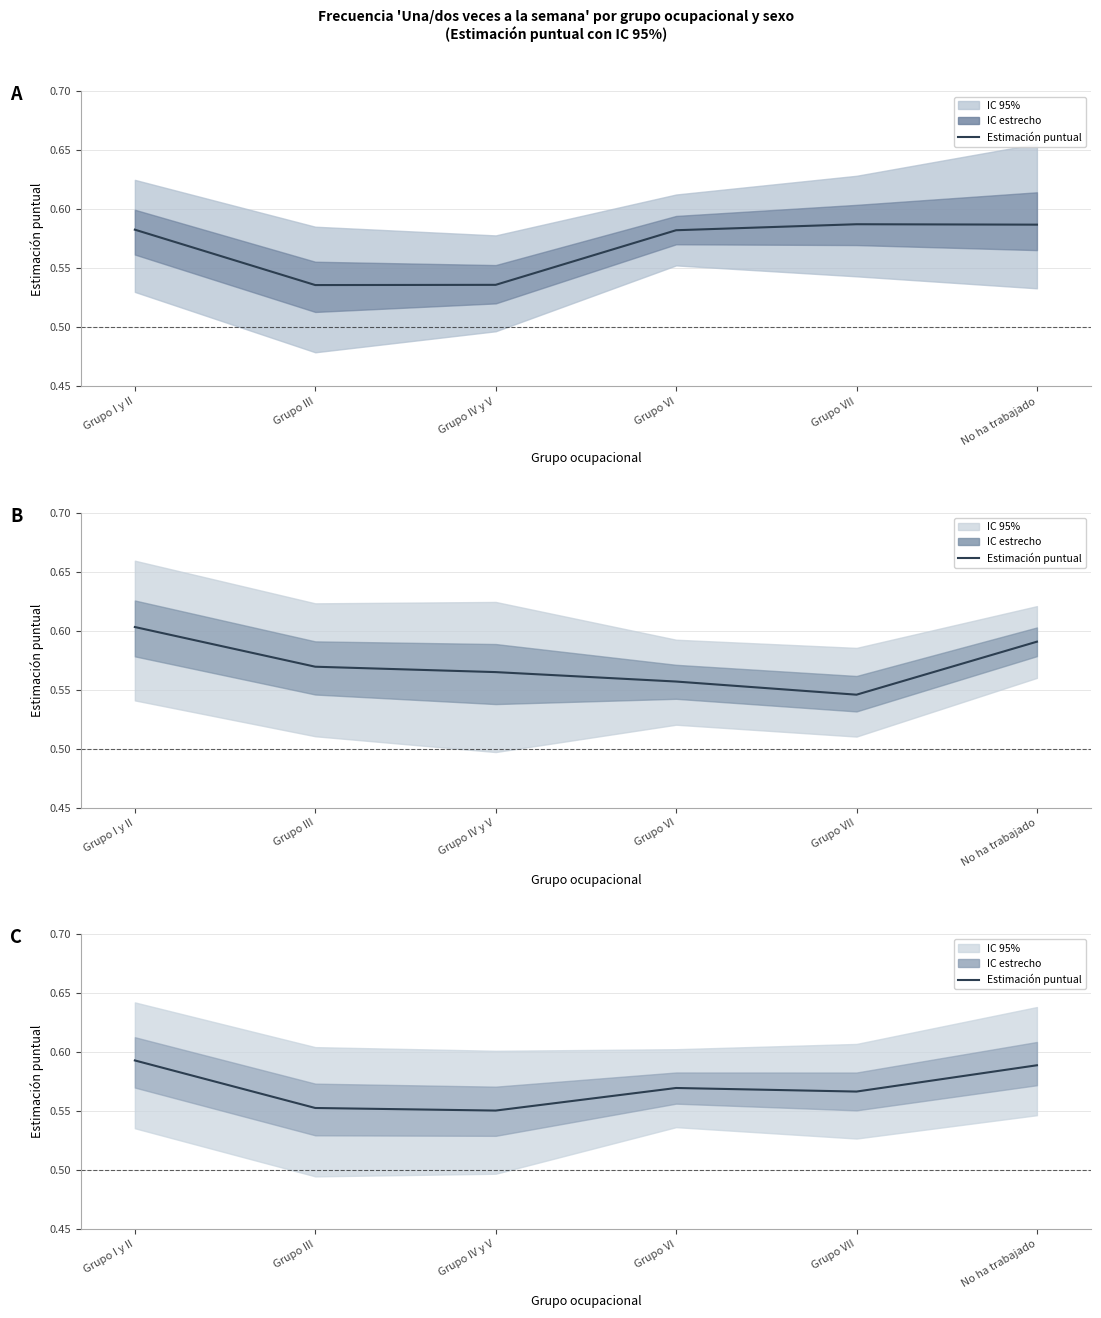

Is it true that Mujer - Una/dos veces semana equals 0.3 at No ha trabajado?

False